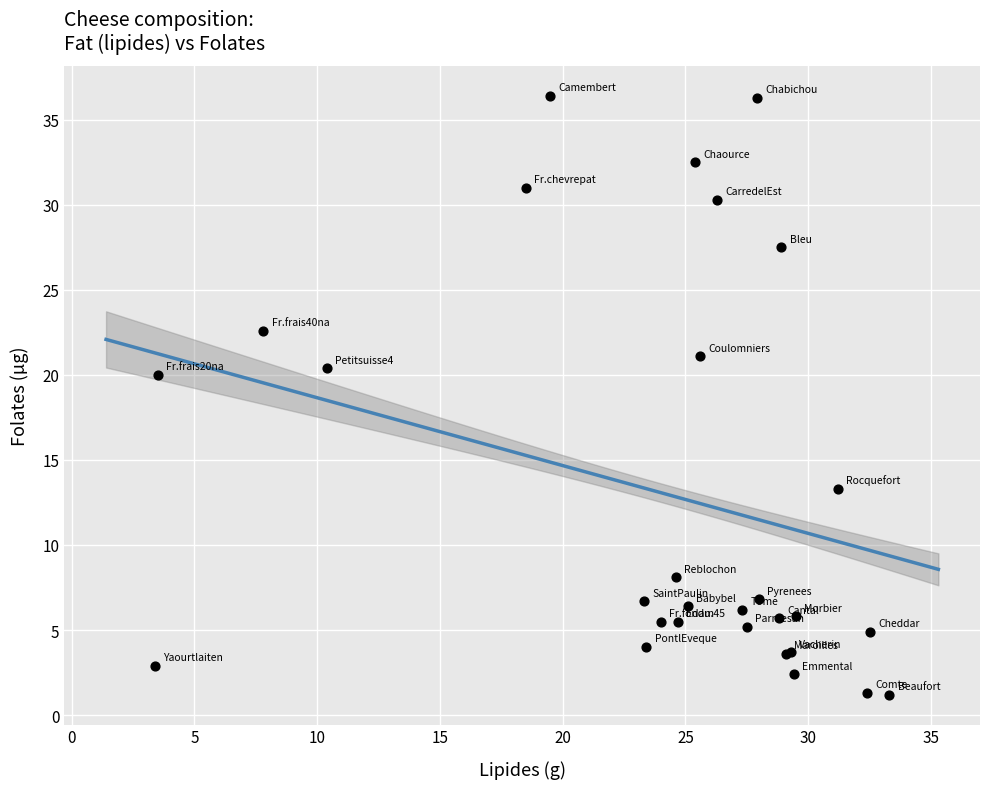

What Y value in the scatter plot is closest to 18?

20.0